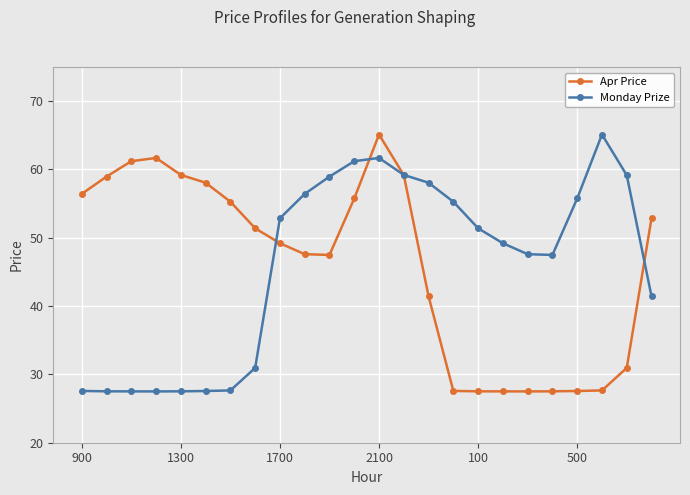

What are all the series names shown in the legend?

Apr Price, Monday Prize